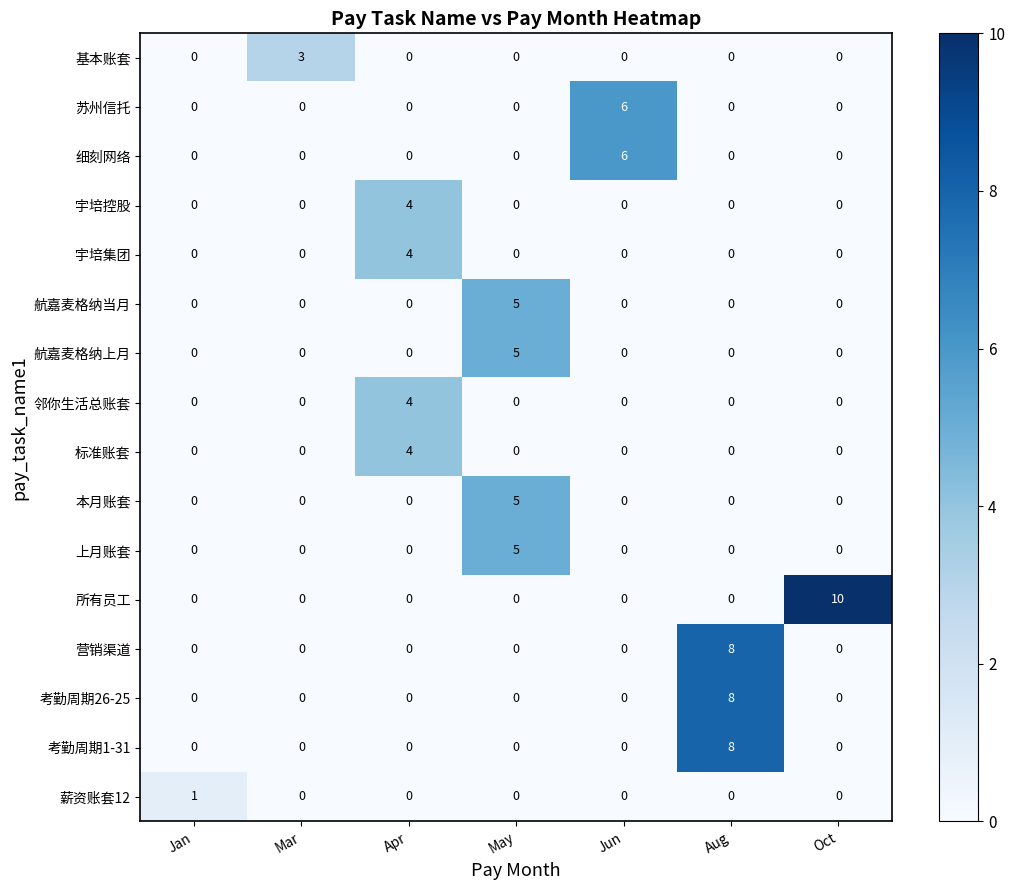

Which series has the largest range (max minus min)?

所有员工